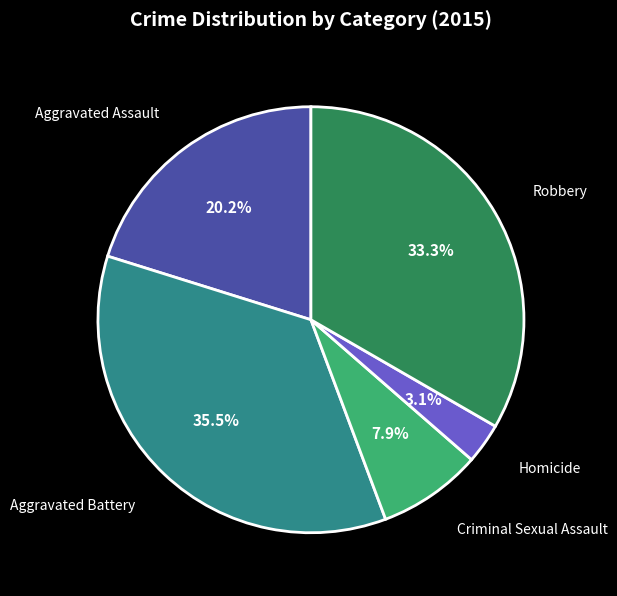

Is there a majority slice in this chart?

No